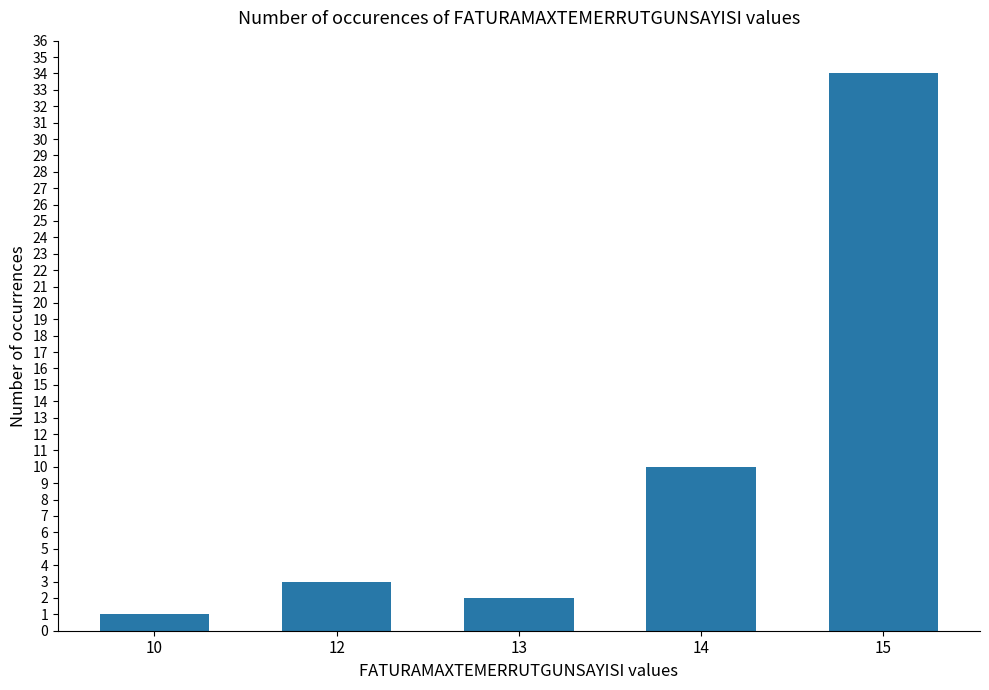

Where is the data nearest to the value 17?

14